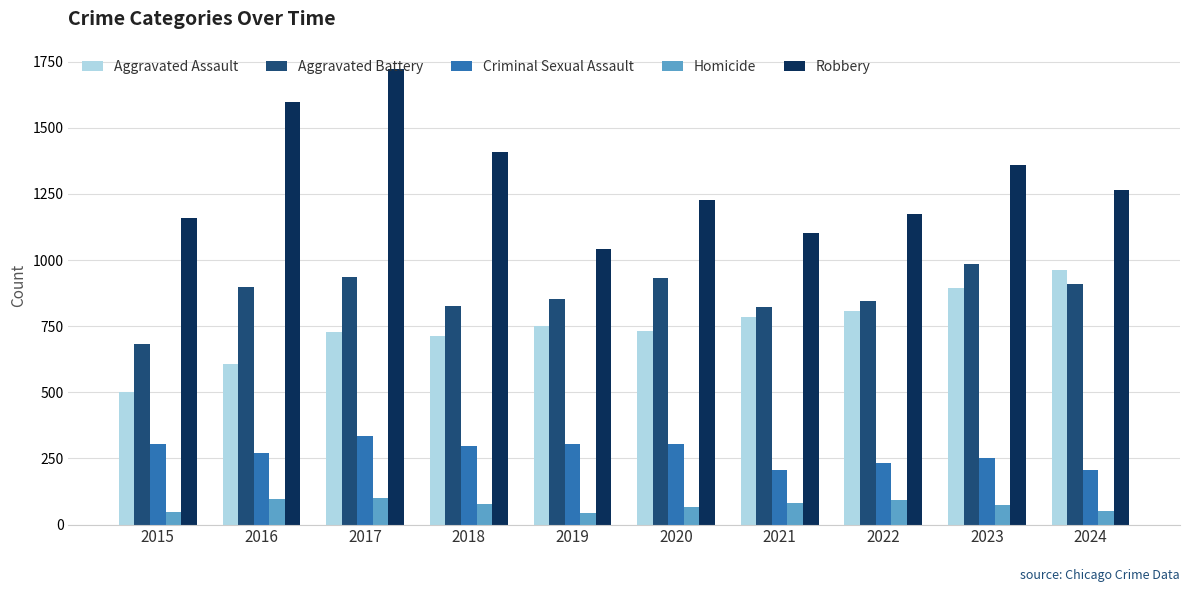

What is the sum of all Robbery values?

13059